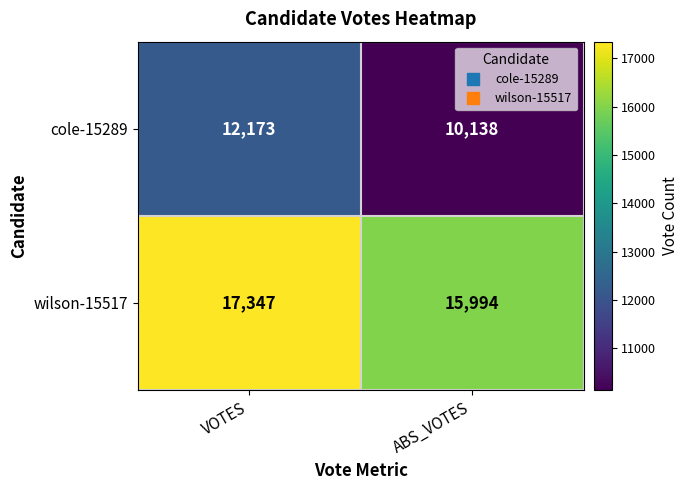

Rank the series by their maximum value, from highest to lowest.

wilson-15517, cole-15289